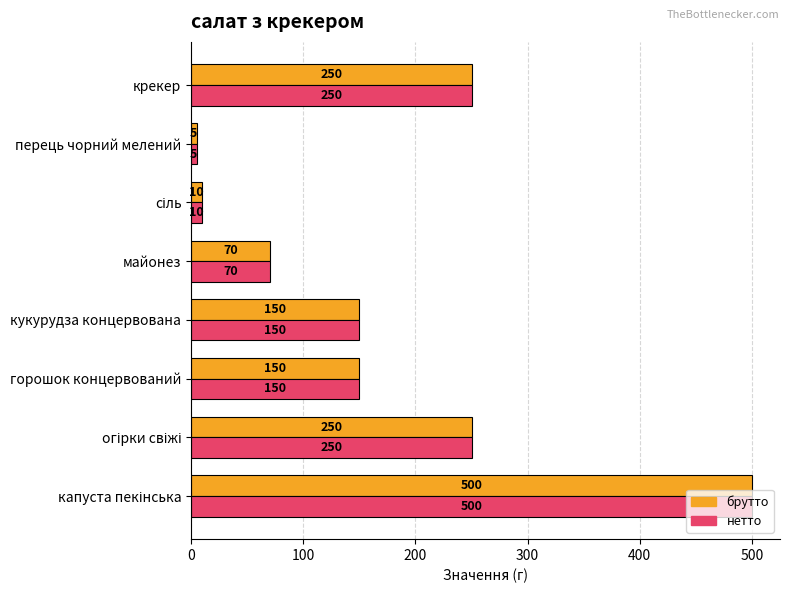

The value of брутто at кукурудза концервована is 150. True or false?

True